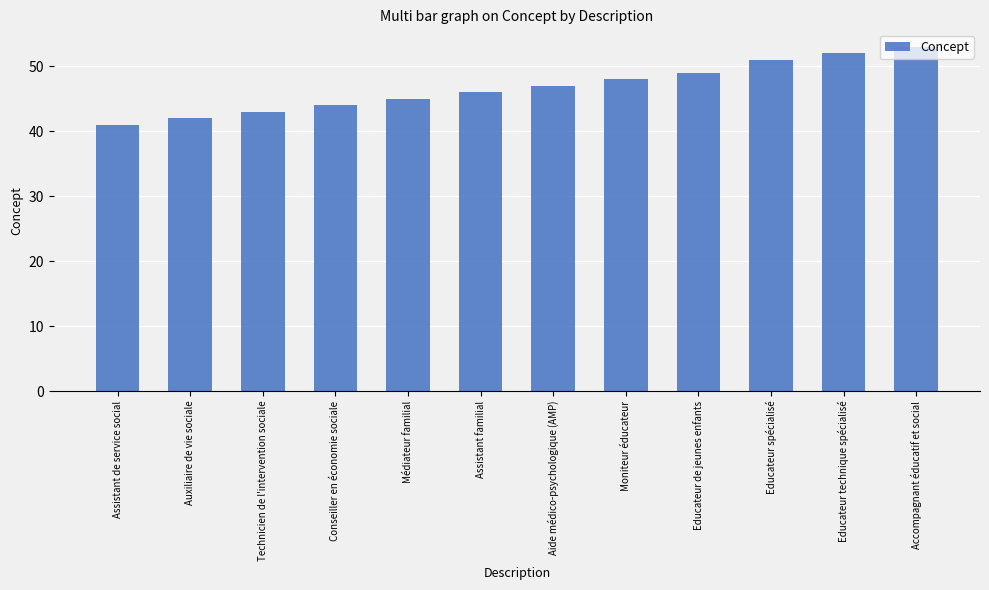

What position from the right is Moniteur éducateur?

5